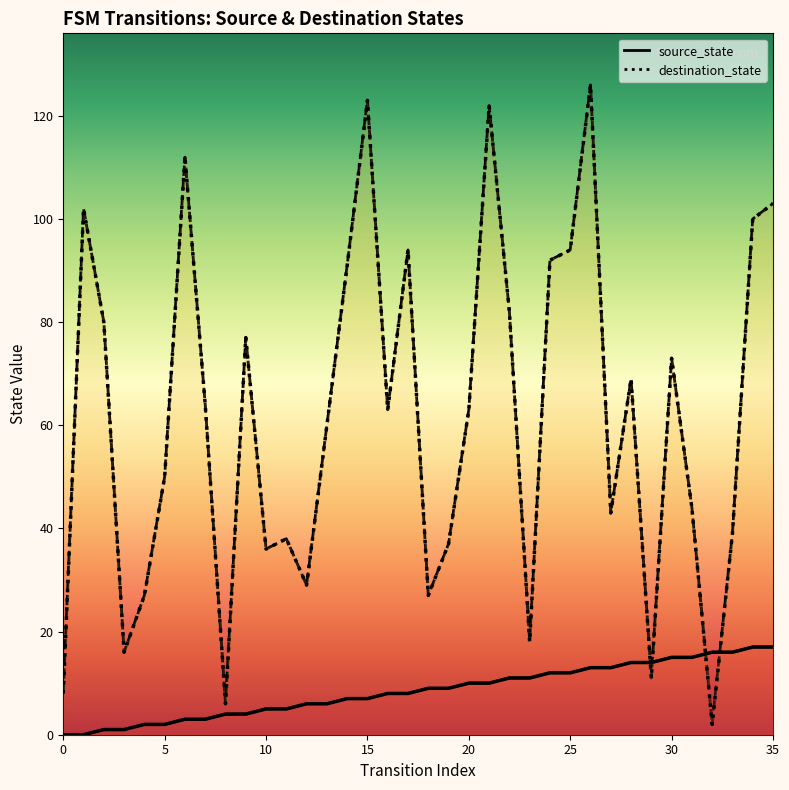

What is the sum of the source_state values at 18 and 33?

25